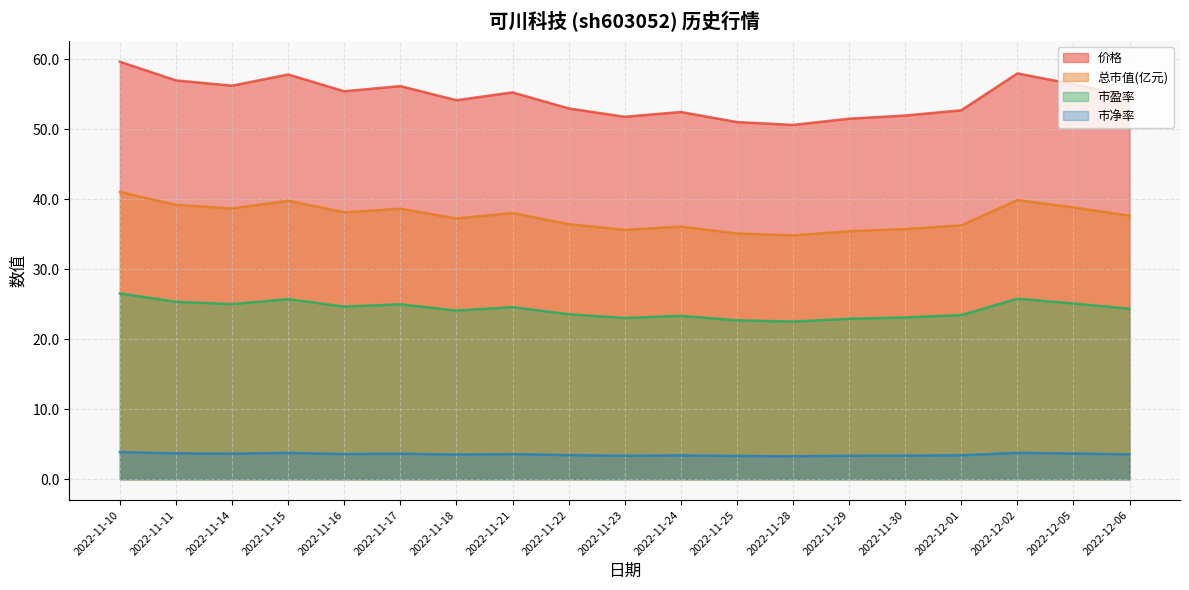

In 总市值(亿元), how many points are lower than both neighbors (excluding endpoints)?

5